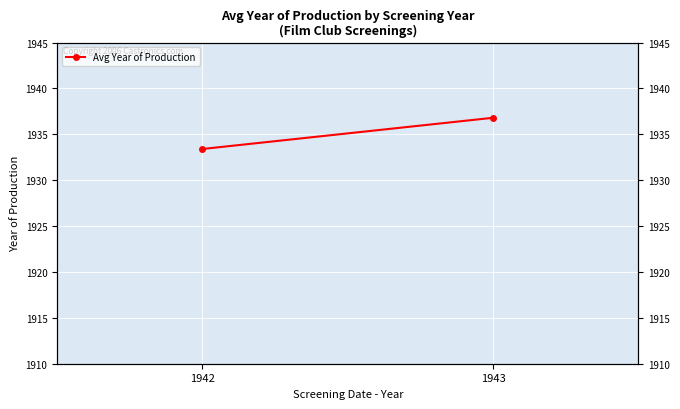

Approximately how many times larger is the value at 1942 compared to 1943?

1.0